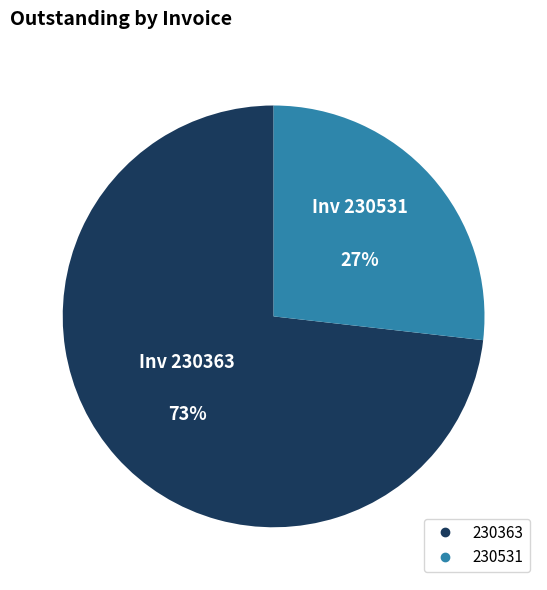

Is the sum of 230531 and 230363 greater than half?

Yes